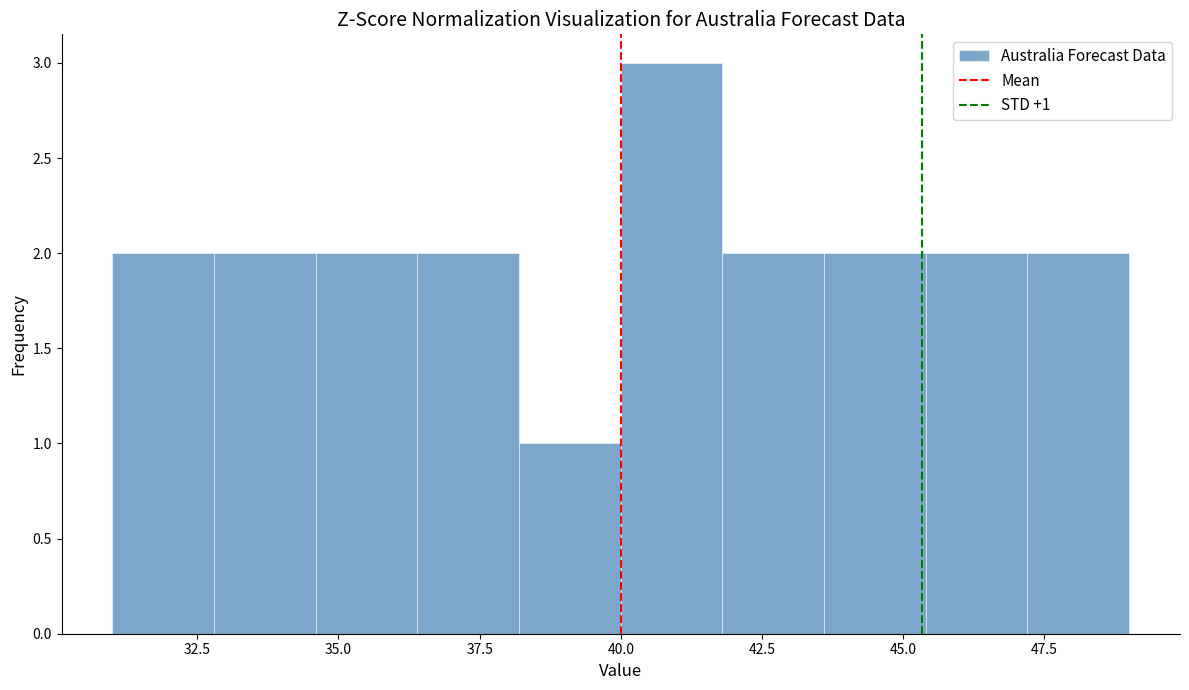

Read against the x-axis, roughly where is the centre of the tallest bar?

41.0